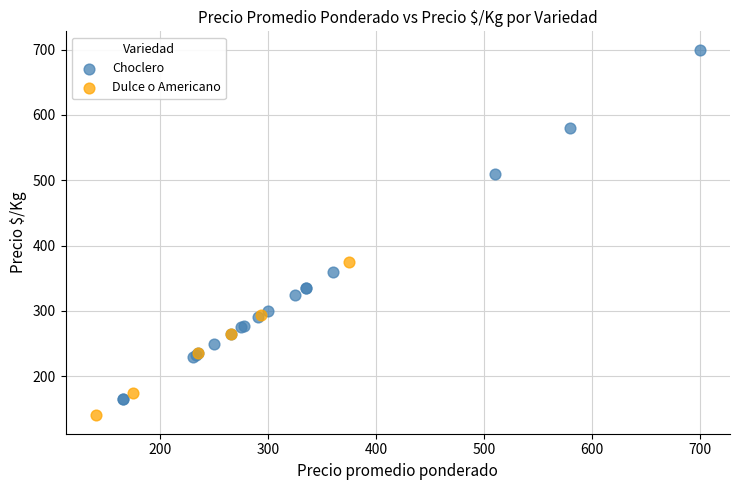

Which series contains the highest Y value?

Choclero